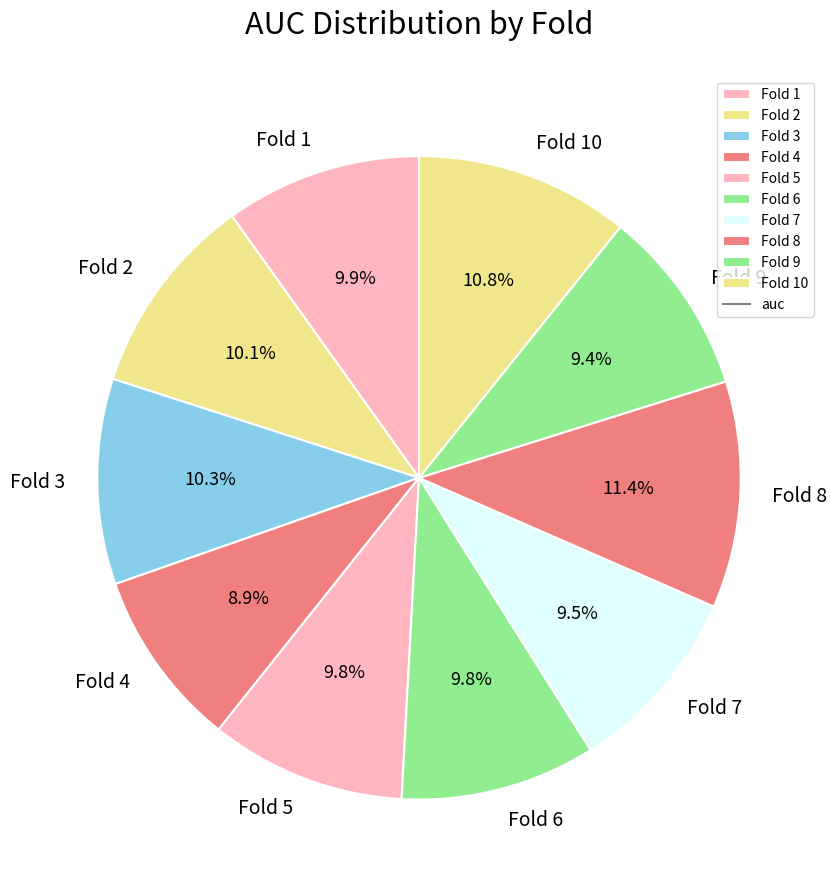

Which slice is the largest?

Fold 8